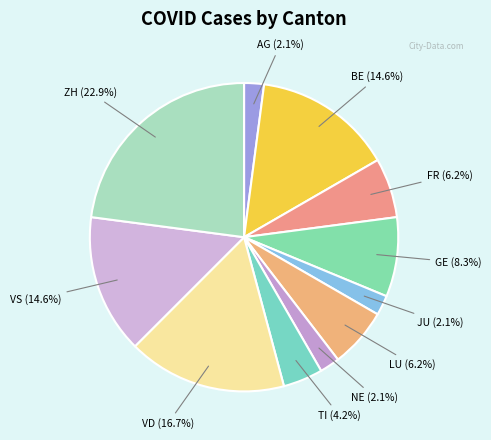

Does any single category account for the majority?

No